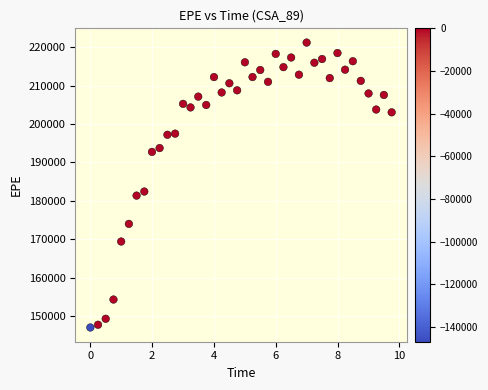

What Y value in the scatter plot is closest to 184095?

182400